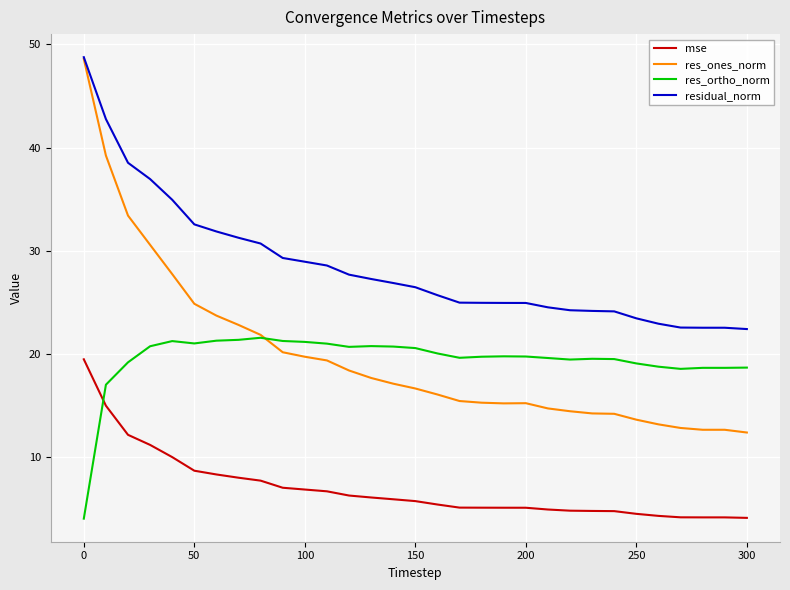

Count the number of data series in this chart.

4